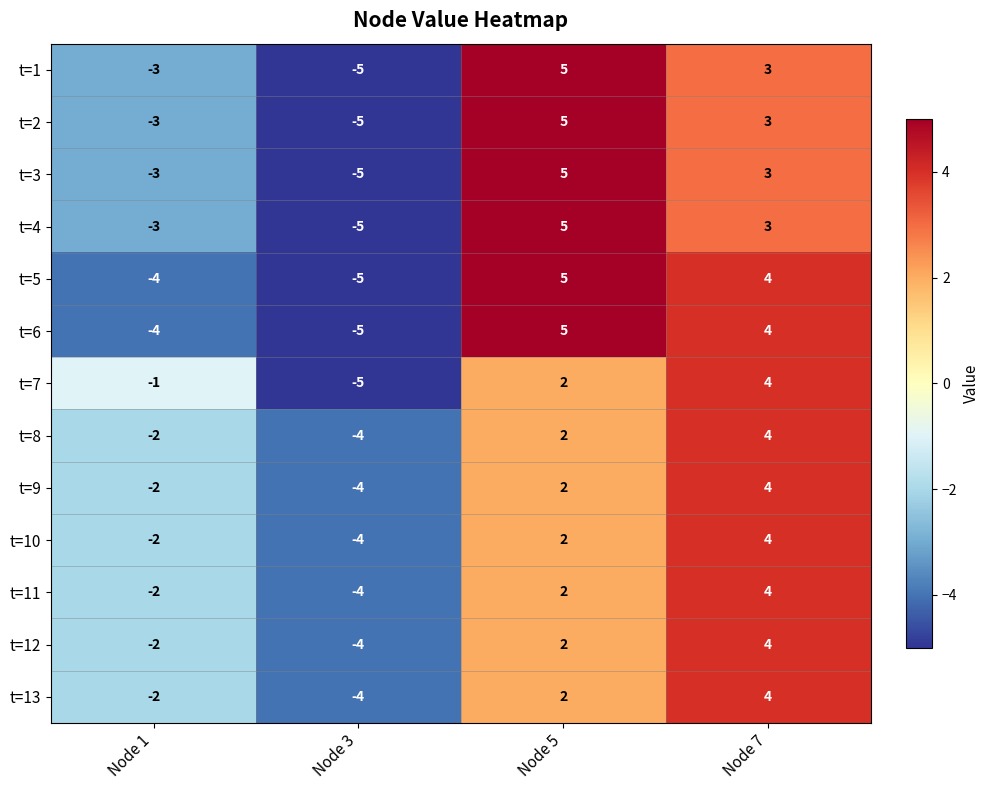

What is the minimum value shown in the chart?

-5